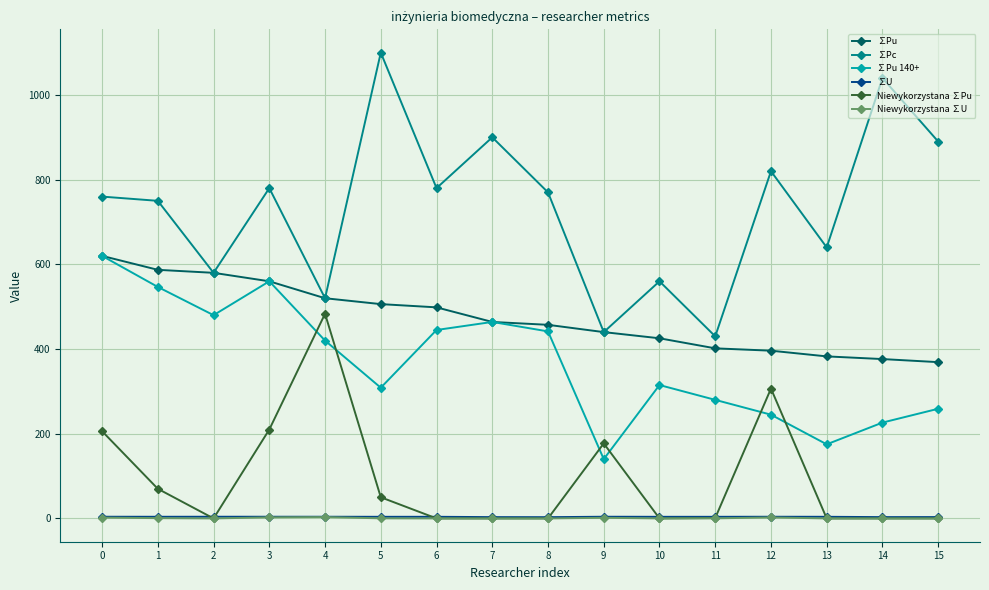

Is the value of ∑Pu 140+ at 11 greater than the value of ∑Pc at 15?

No